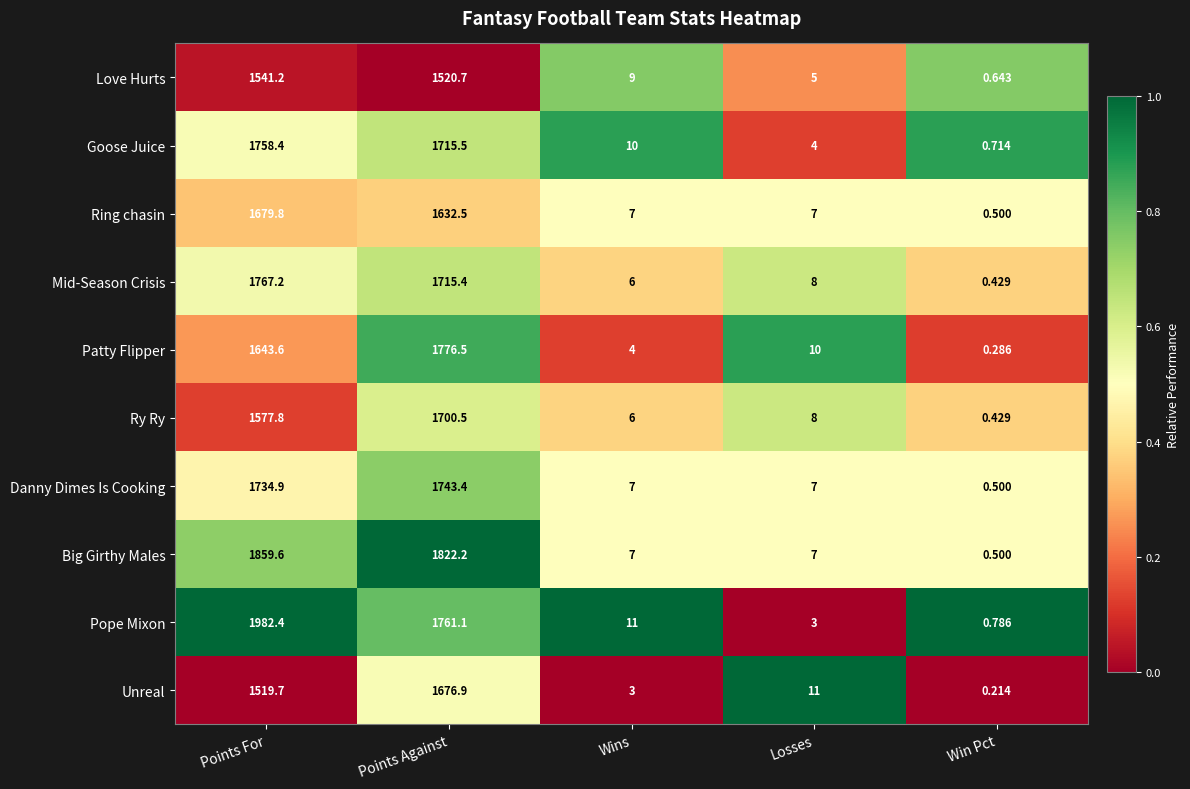

Which category has the lowest value across all series?

Win Pct